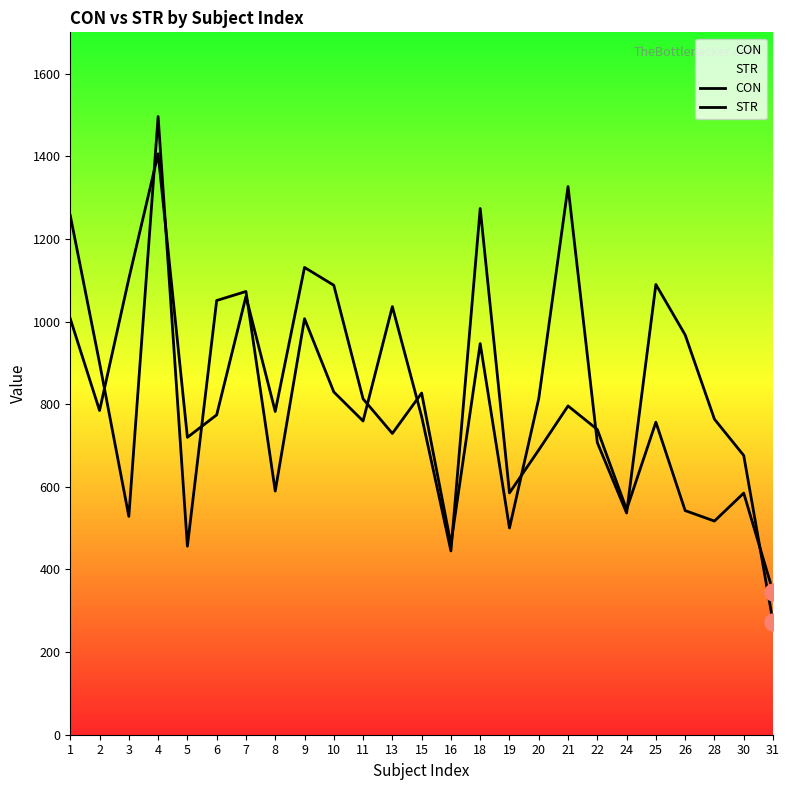

What is the total value across all series at 9?

2137.9